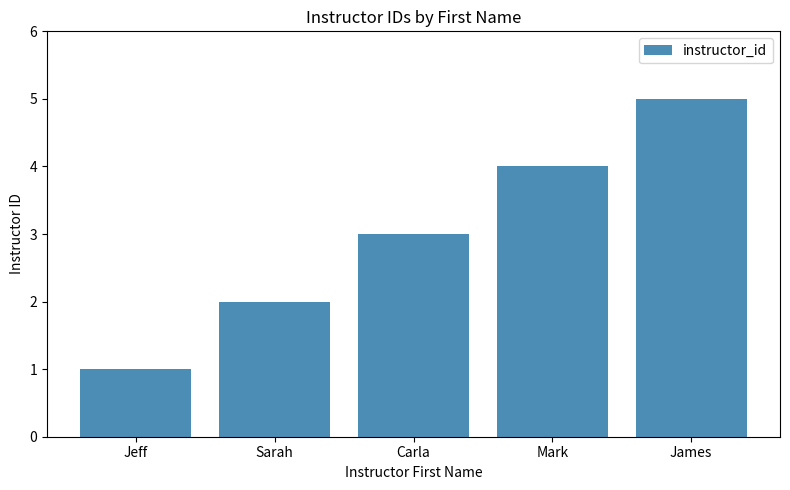

Between James and Mark, which is larger?

James